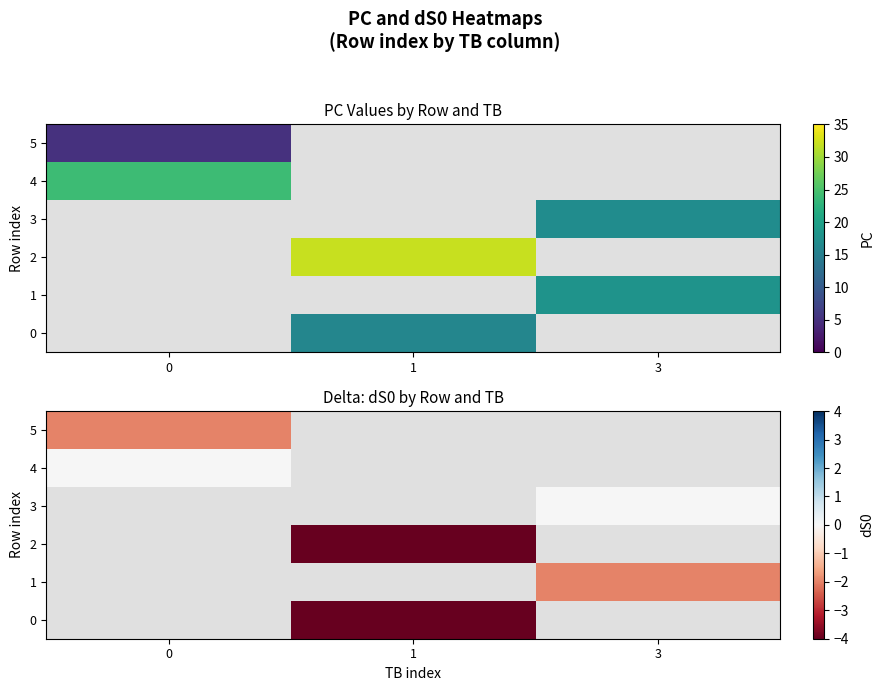

Which series has the widest spread of values?

4